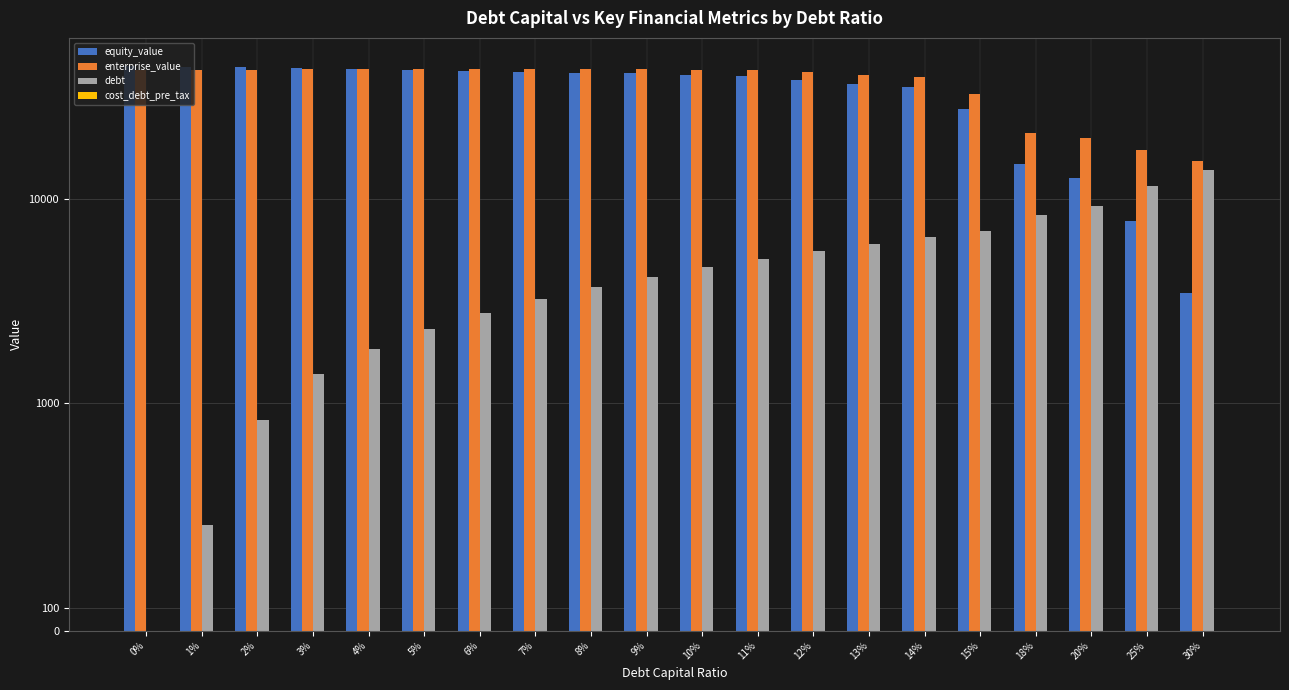

How many data points does each series have?

20